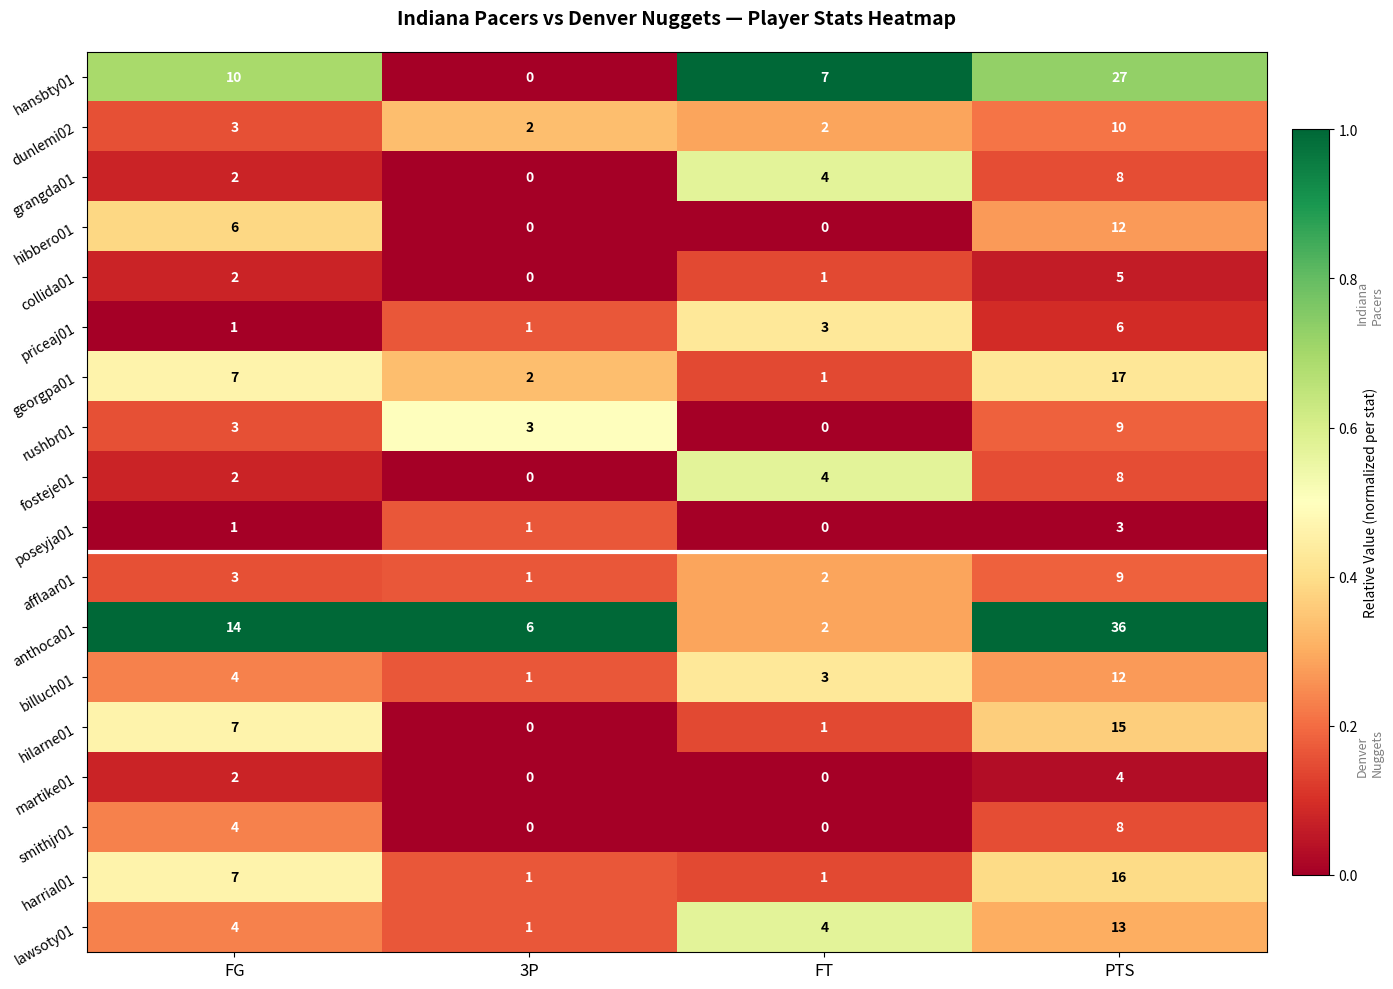

What is the sum of the poseyja01 values at PTS and FT?

3